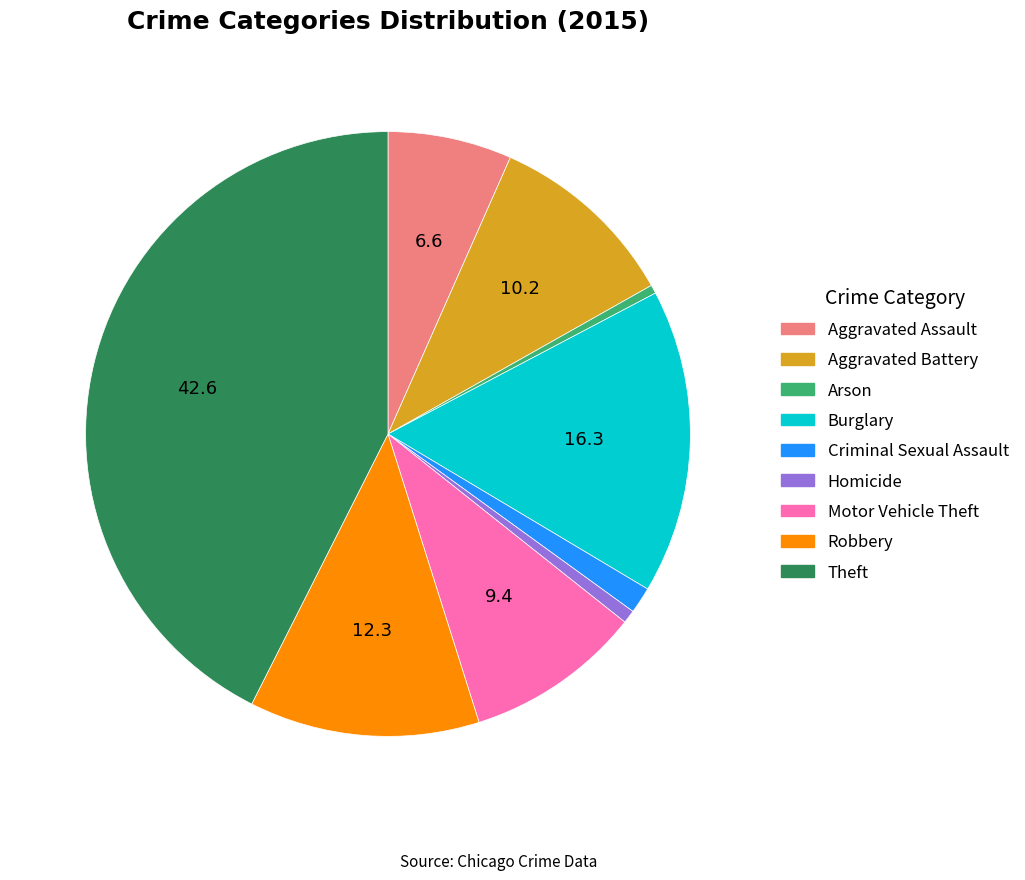

Combined, do Motor Vehicle Theft and Homicide account for over 50%?

No